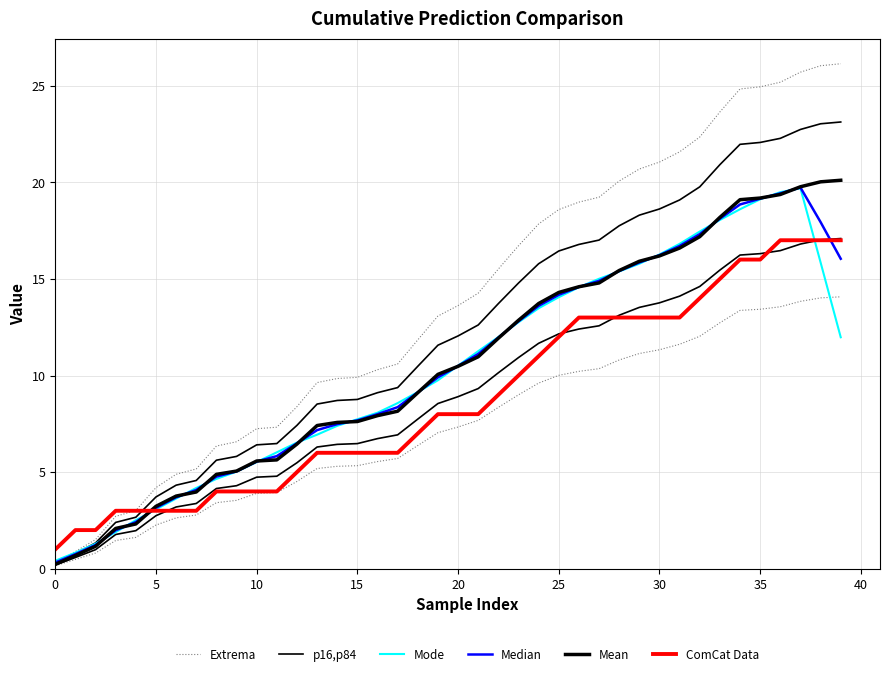

True or false: Mean has more than 0 interior local peaks.

False